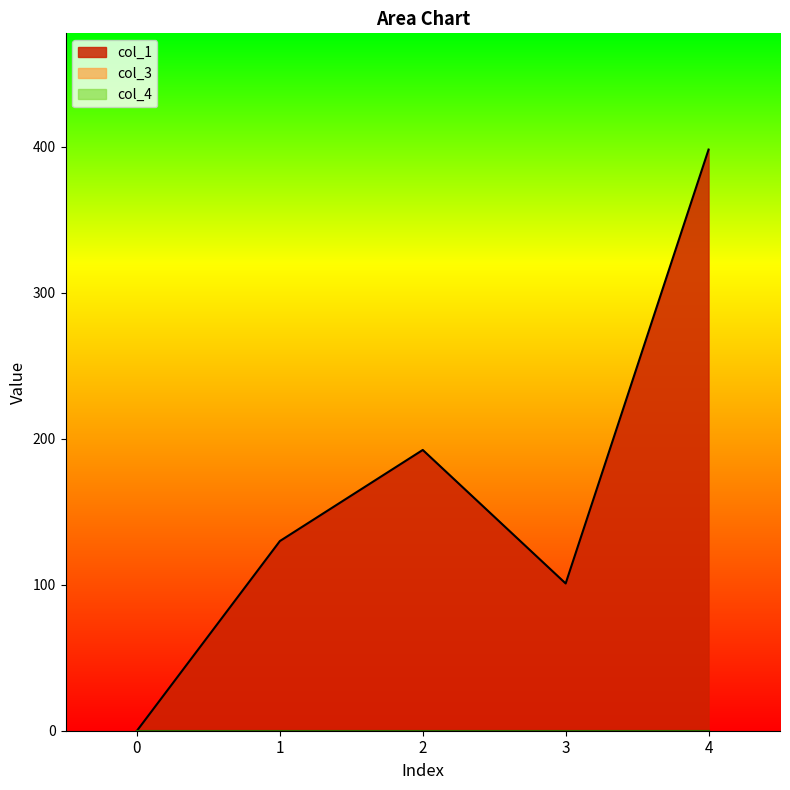

True or false: col_4 and col_3 cross at least once.

False